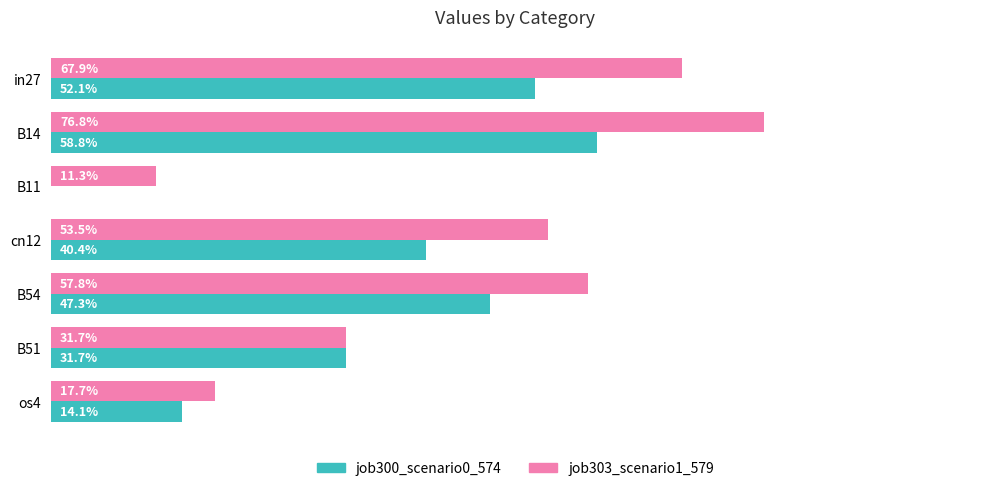

Which series has the widest spread of values?

job303_scenario1_579